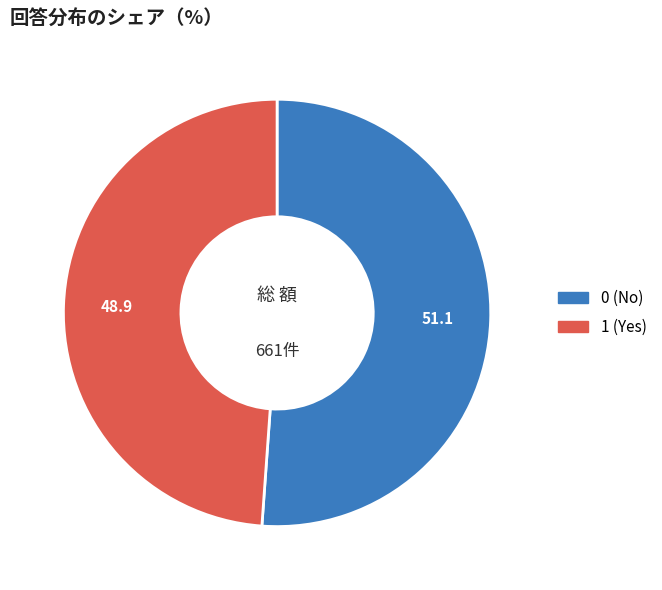

Which slice is the largest?

0